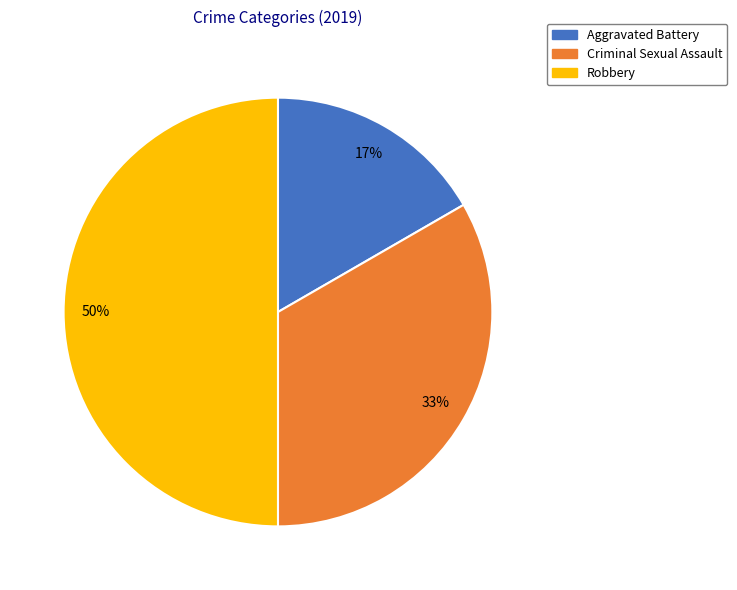

To the nearest percent, what is the combined percentage of Aggravated Battery and Robbery?

67%